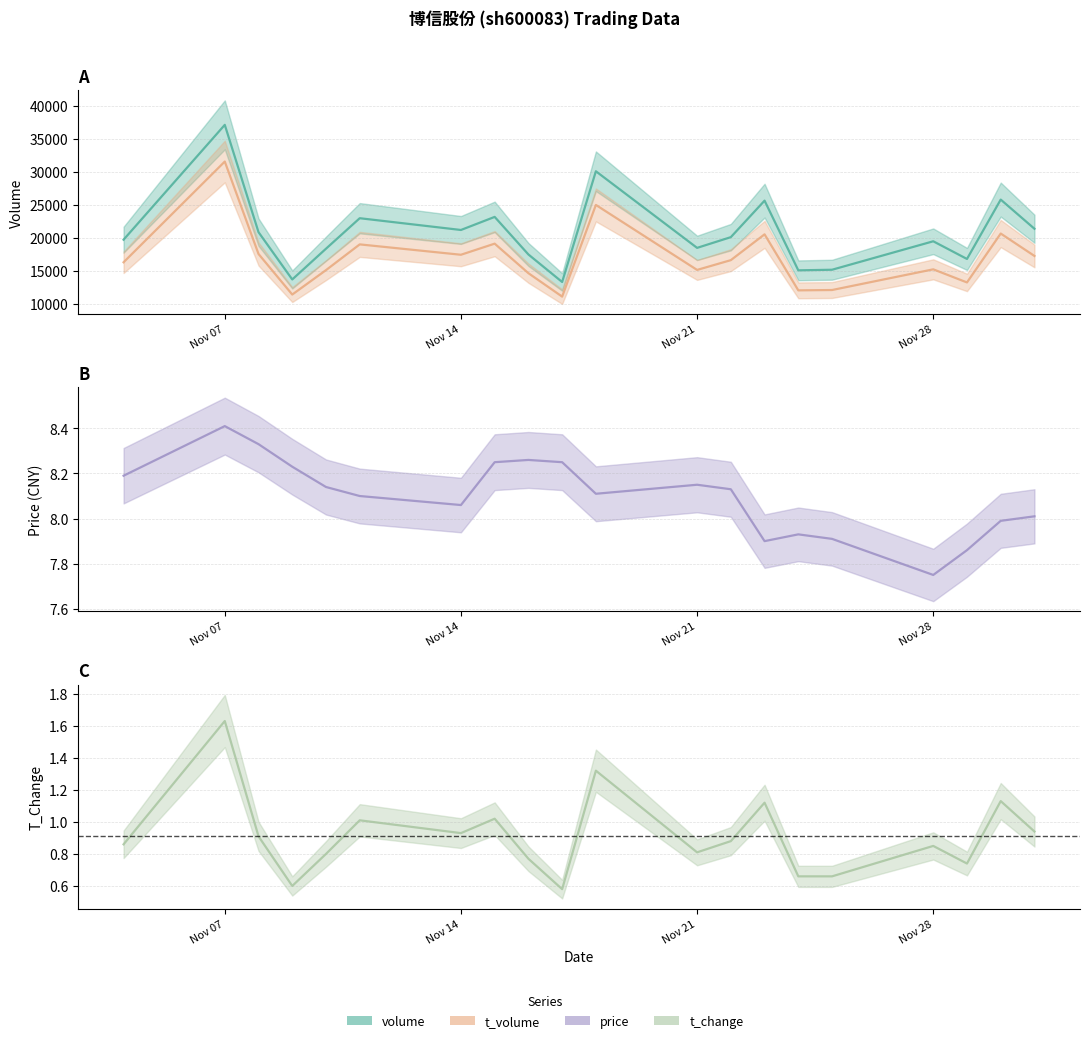

At how many categories does at least one series exceed 9185?

20